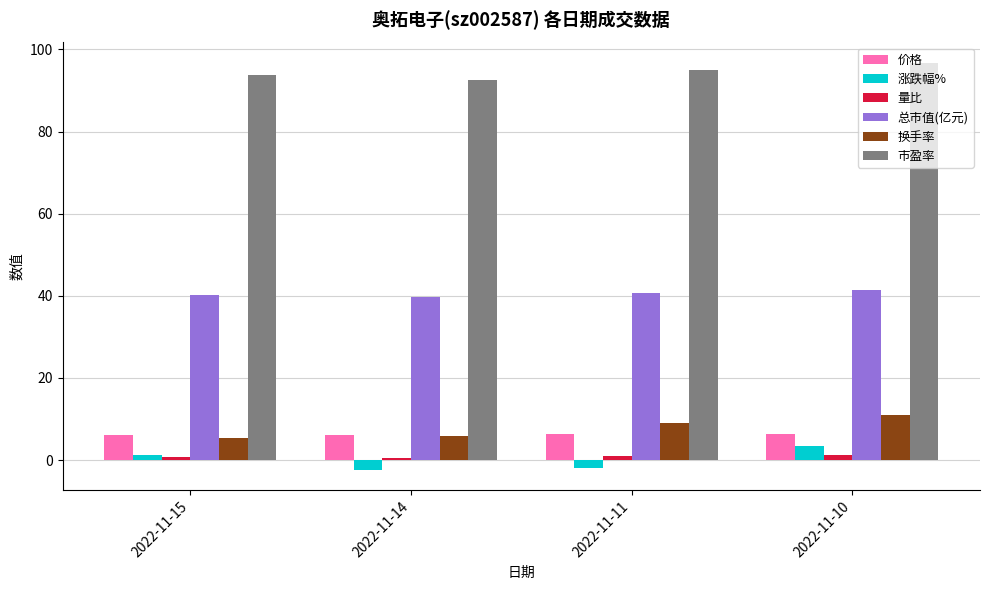

What is the total value across all series at 2022-11-14?

142.5